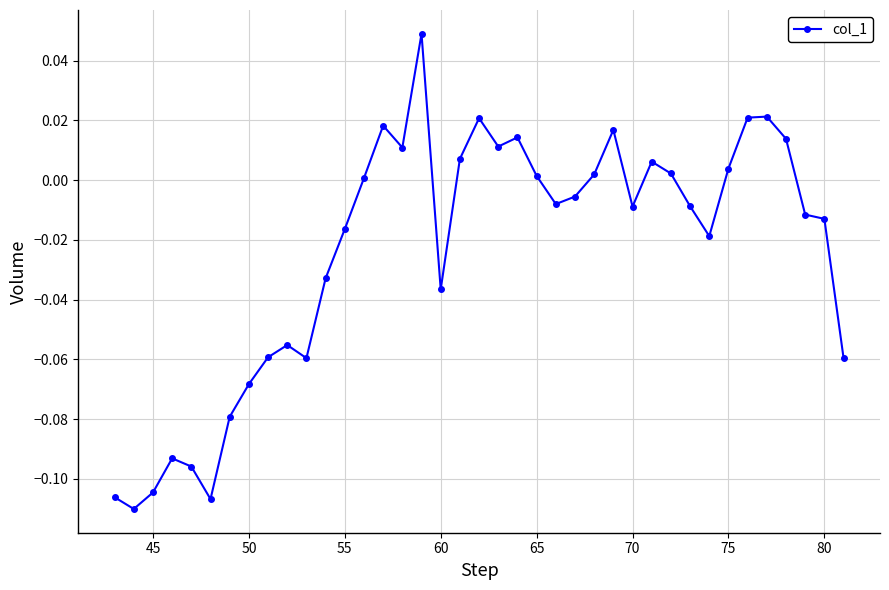

Count the number of categories in the chart.

39